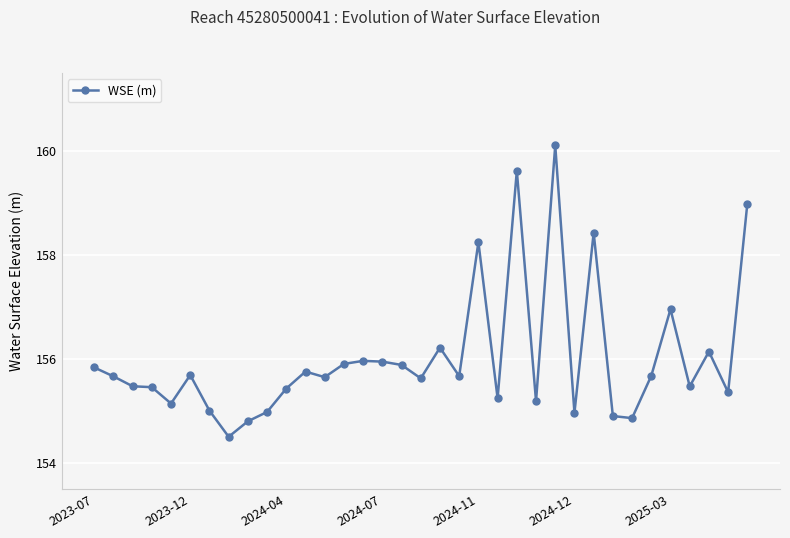

What is the difference between the maximum and minimum values?

5.6